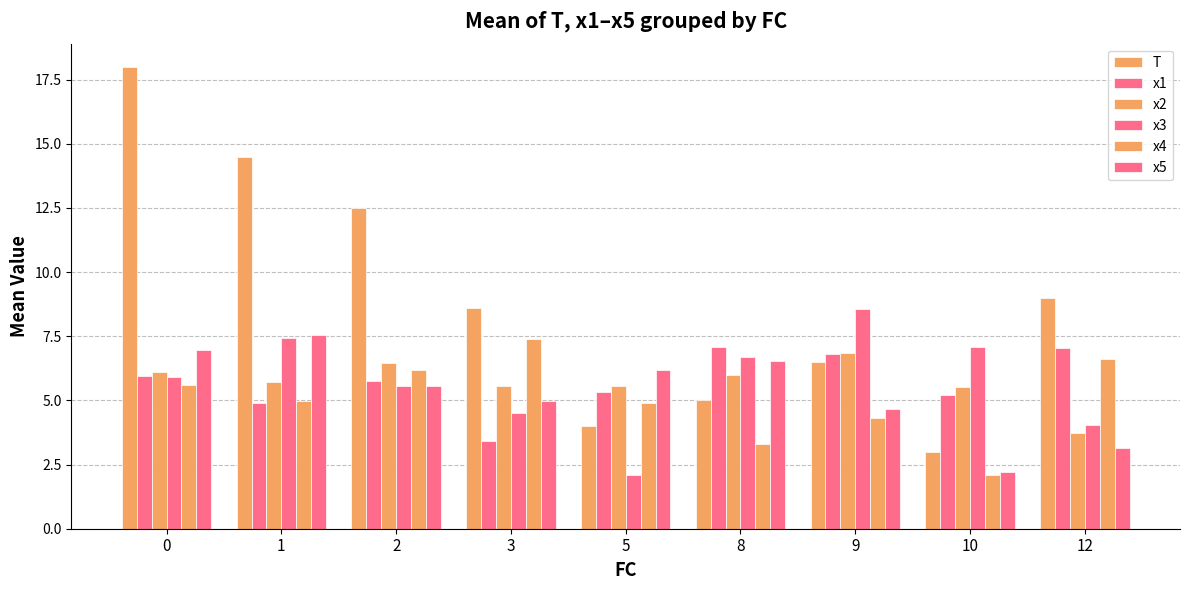

Count the number of categories in the chart.

9